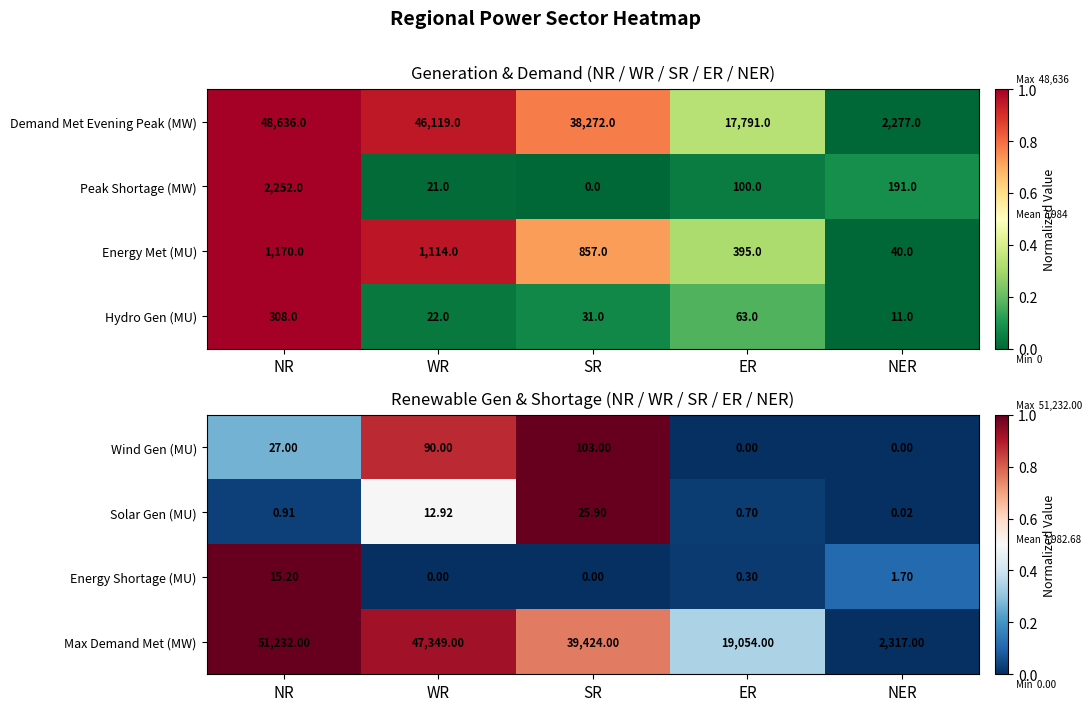

Rank the categories by Solar Gen (MU) value from highest to lowest.

SR, WR, NR, ER, NER